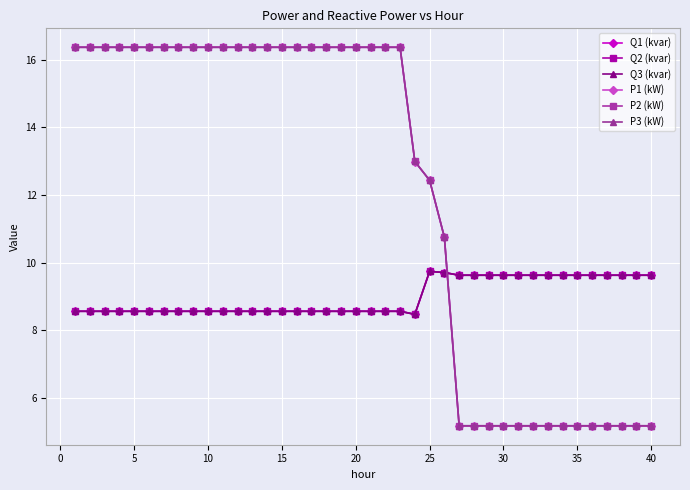

What are all the series names shown in the legend?

Q1 (kvar), Q2 (kvar), Q3 (kvar), P1 (kW), P2 (kW), P3 (kW)